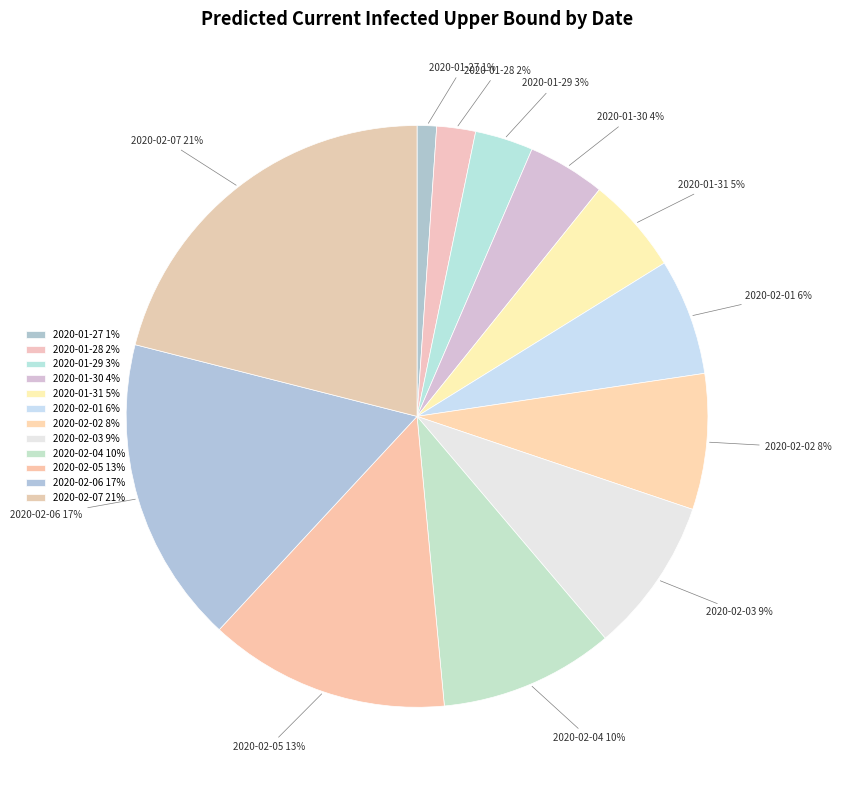

Rank the categories by value from highest to lowest.

2020-02-07, 2020-02-06, 2020-02-05, 2020-02-04, 2020-02-03, 2020-02-02, 2020-02-01, 2020-01-31, 2020-01-30, 2020-01-29, 2020-01-28, 2020-01-27